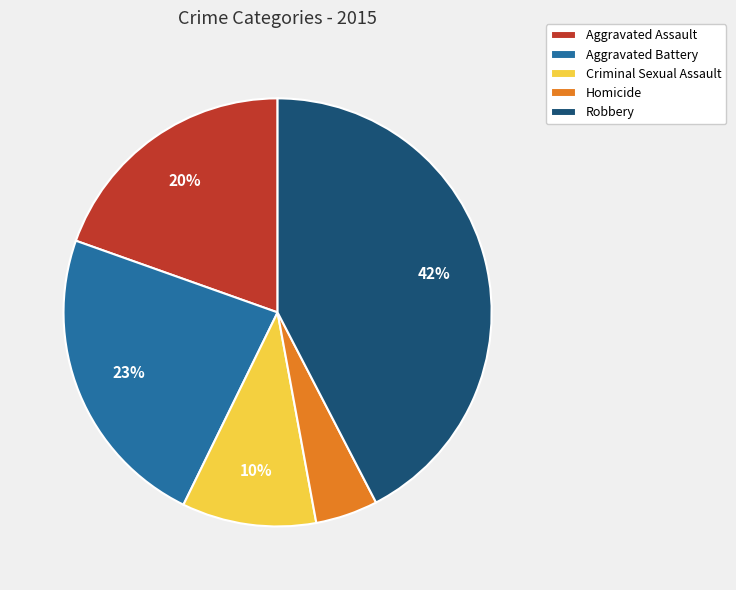

Count the number of slices in the pie.

5